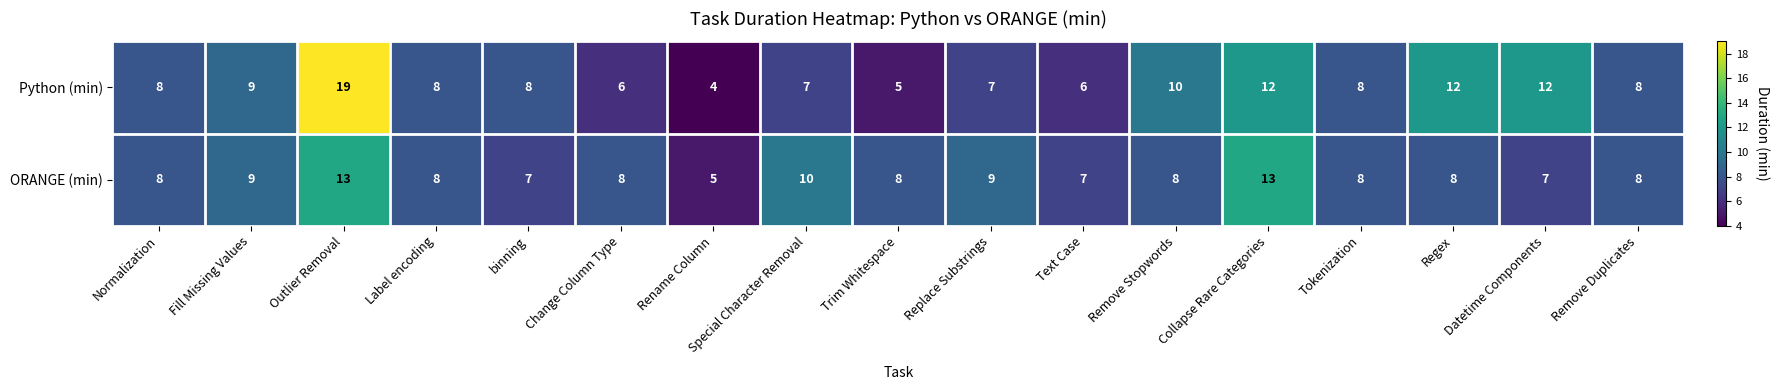

True or false: Python (min) has a value of 3 at Trim Whitespace.

False